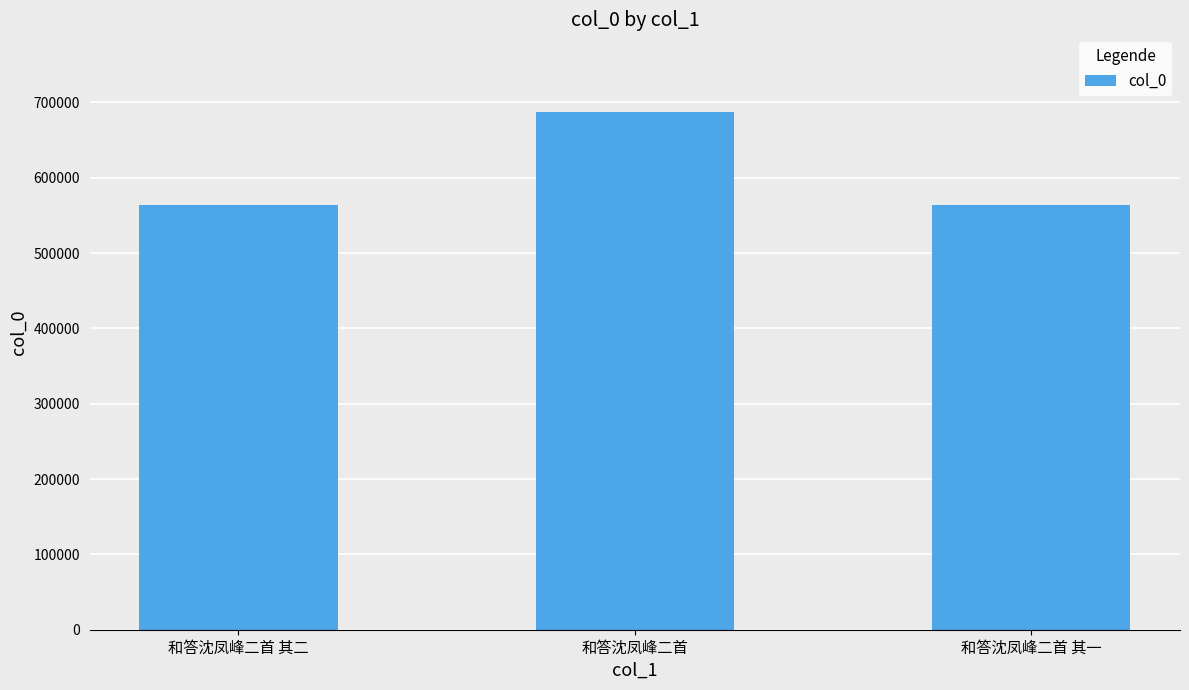

The chart shows a value of 564396 at 和答沈凤峰二首 其二. True or false?

True